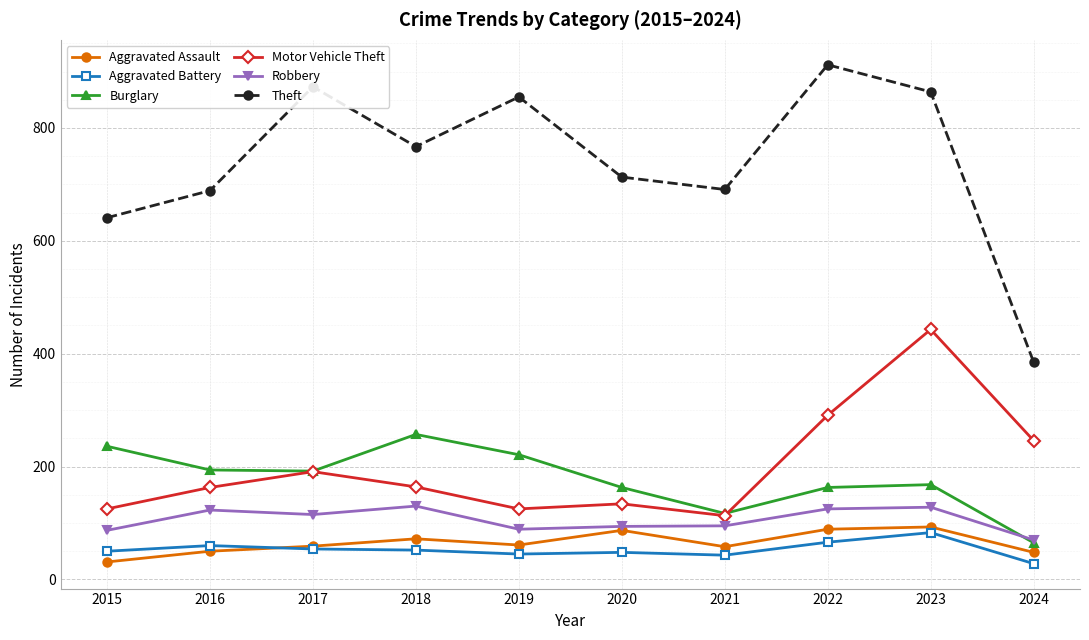

True or false: Motor Vehicle Theft and Theft intersect in this chart.

False